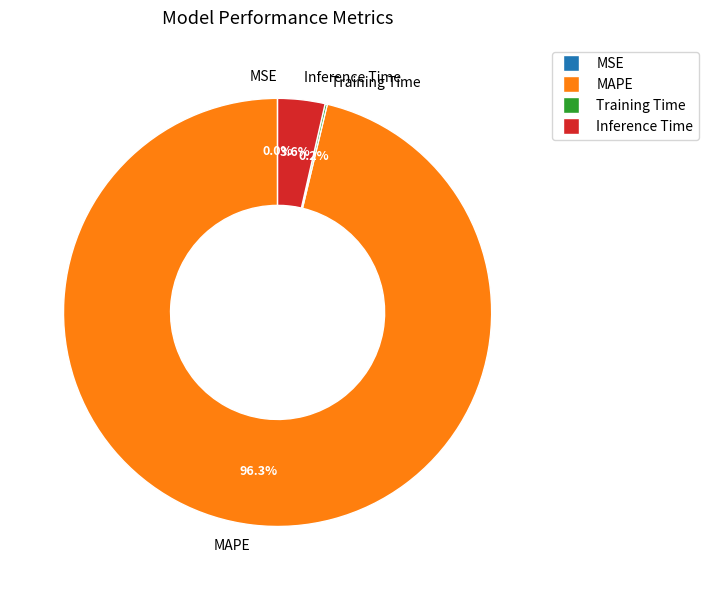

Does MAPE account for over 50% of the chart?

Yes